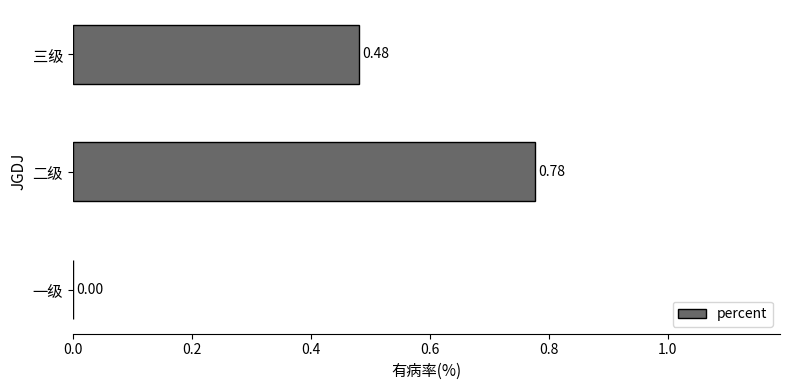

Where is the data nearest to the value 0?

一级